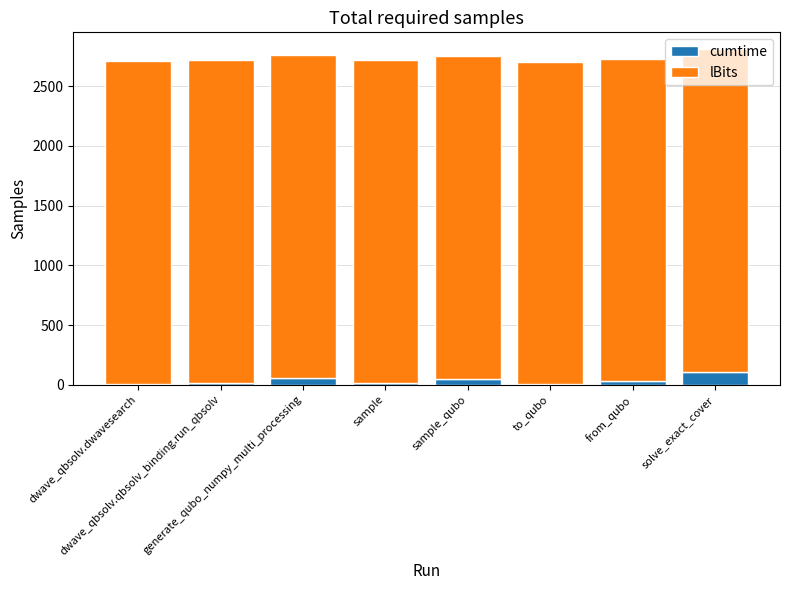

What is the sum of all cumtime values?

292.5